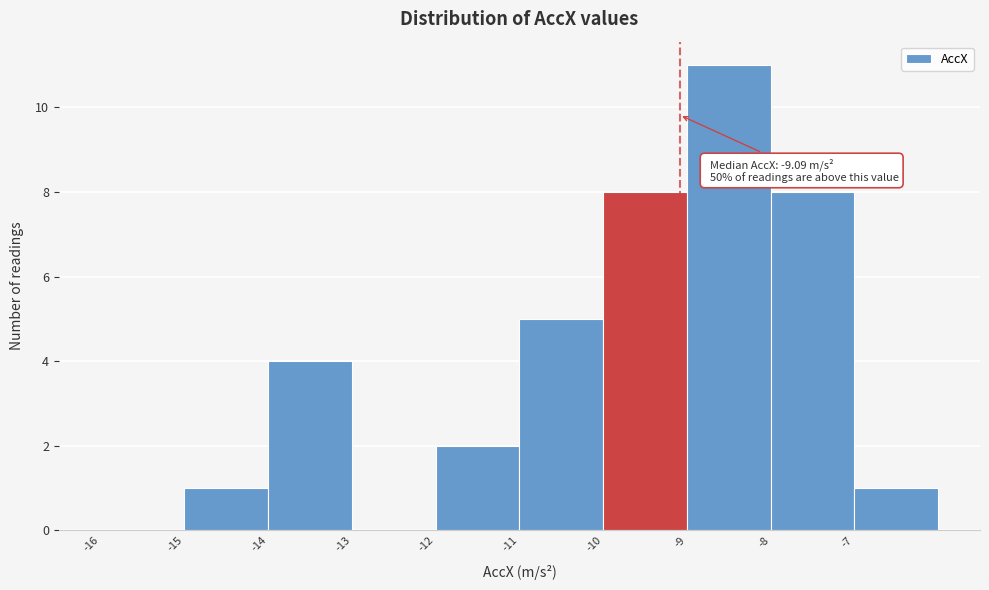

Over which range of the x-axis is the bar tallest?

-9 to -8